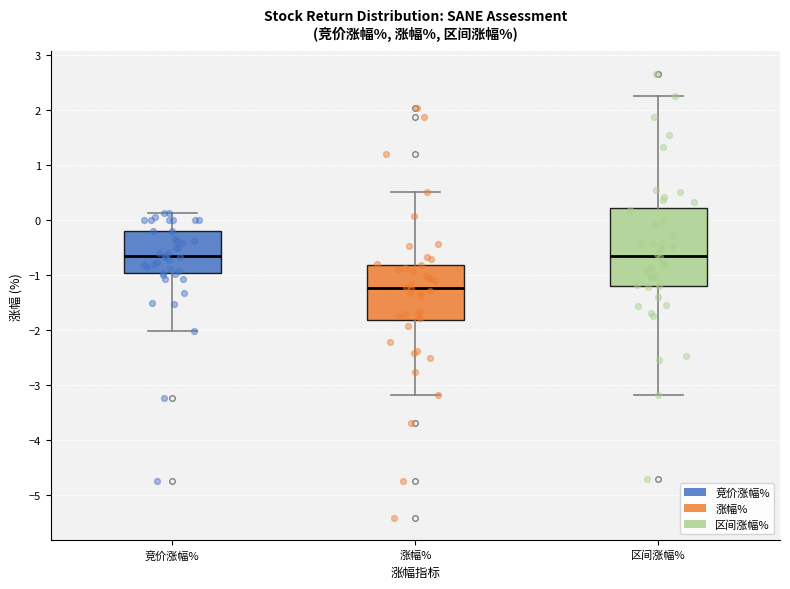

Reading left to right, transcribe this box plot: for each box, give where its median line is, the range the box spans, and where its two whiskers end, as read against the y-axis. The values are not printed on the chart, so give them approximately, as read against the axis.

竞价涨幅%: median -0.7, box -1.0 to -0.2, whiskers -2.0 to 0.1
涨幅%: median -1.2, box -1.8 to -0.8, whiskers -3.2 to 0.5
区间涨幅%: median -0.6, box -1.2 to 0.2, whiskers -3.2 to 2.3